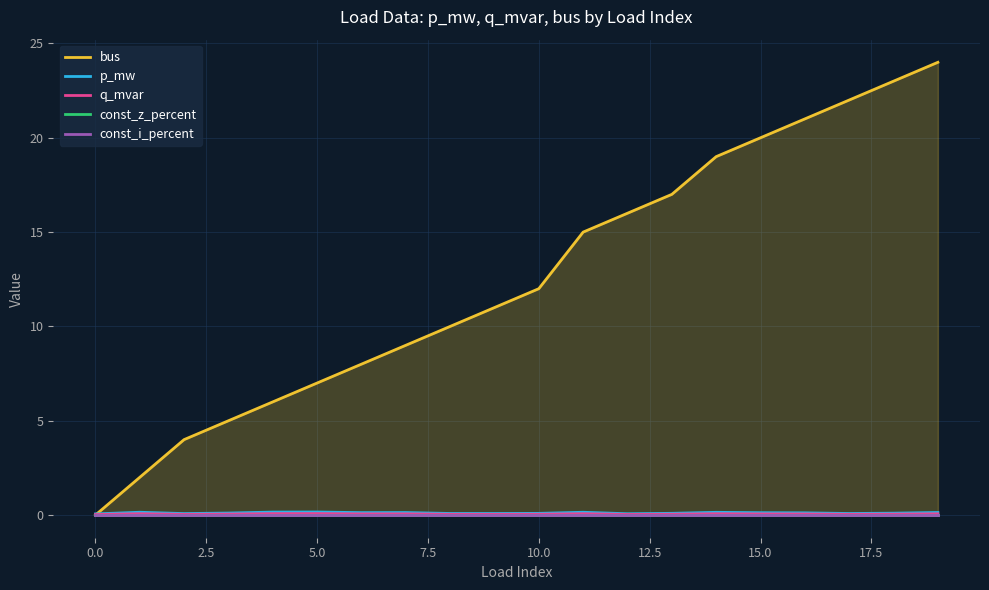

At how many categories does at least one series exceed 22?

2